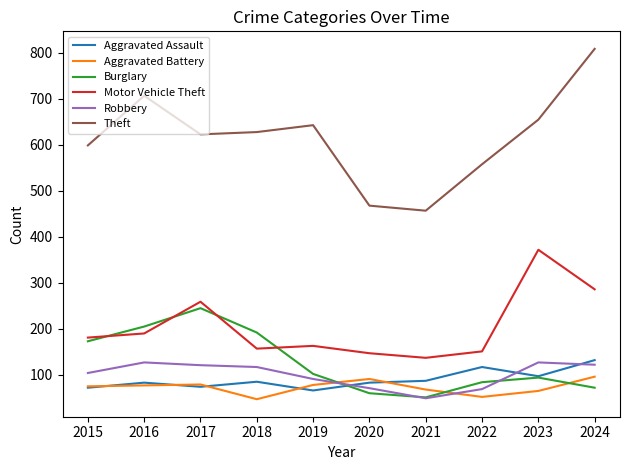

Is the value of Aggravated Assault at 2022 greater than the value of Motor Vehicle Theft at 2022?

No